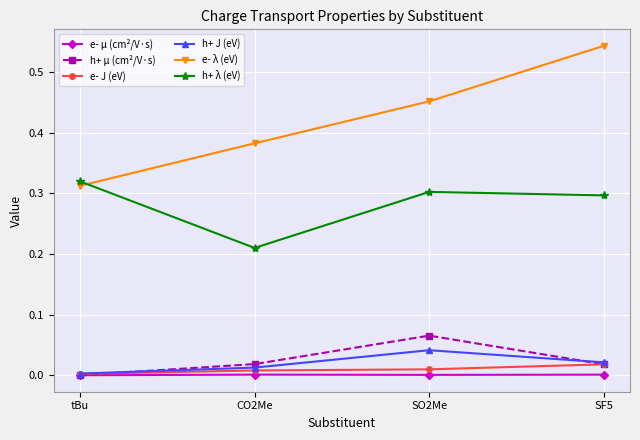

Rank the series at SO2Me from lowest to highest value.

e- μ (cm²/V·s), e- J (eV), h+ J (eV), h+ μ (cm²/V·s), h+ λ (eV), e- λ (eV)